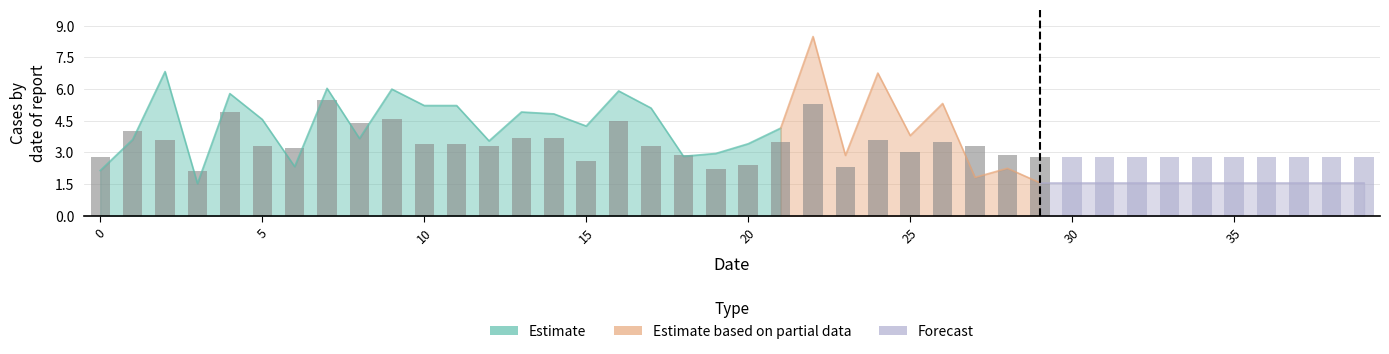

List the labels in order of value, smallest first.

3, 19, 23, 20, 15, 0, 29, 30, 31, 32, 33, 34, 35, 36, 37, 38, 39, 18, 28, 25, 6, 5, 12, 17, 27, 10, 11, 21, 26, 2, 24, 13, 14, 1, 8, 16, 9, 4, 22, 7